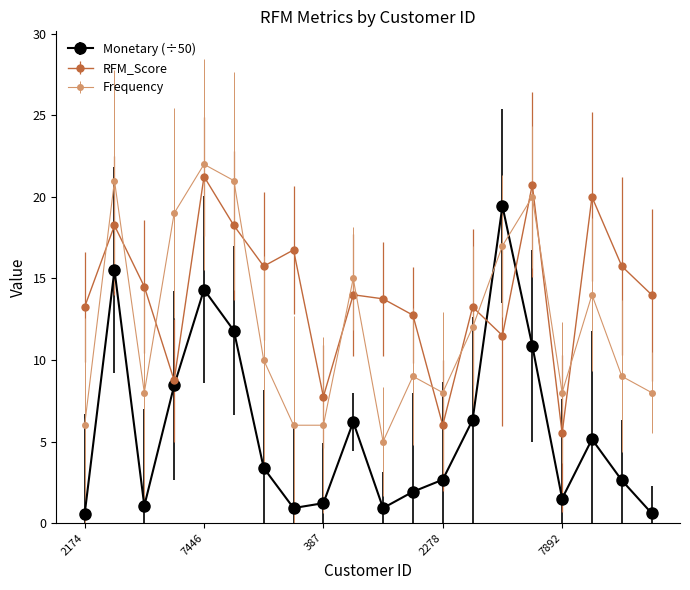

Rank the series by their average value, from highest to lowest.

RFM_Score, Frequency, Monetary (÷50)